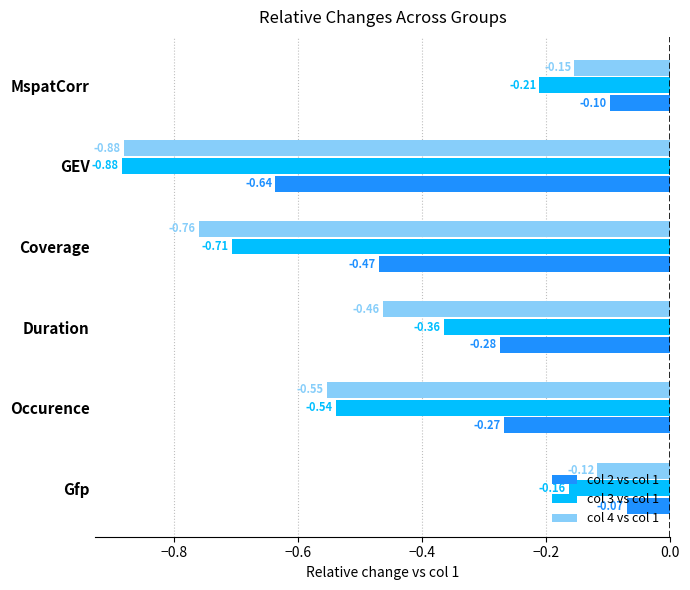

At which category does the chart reach its peak across all series?

Gfp